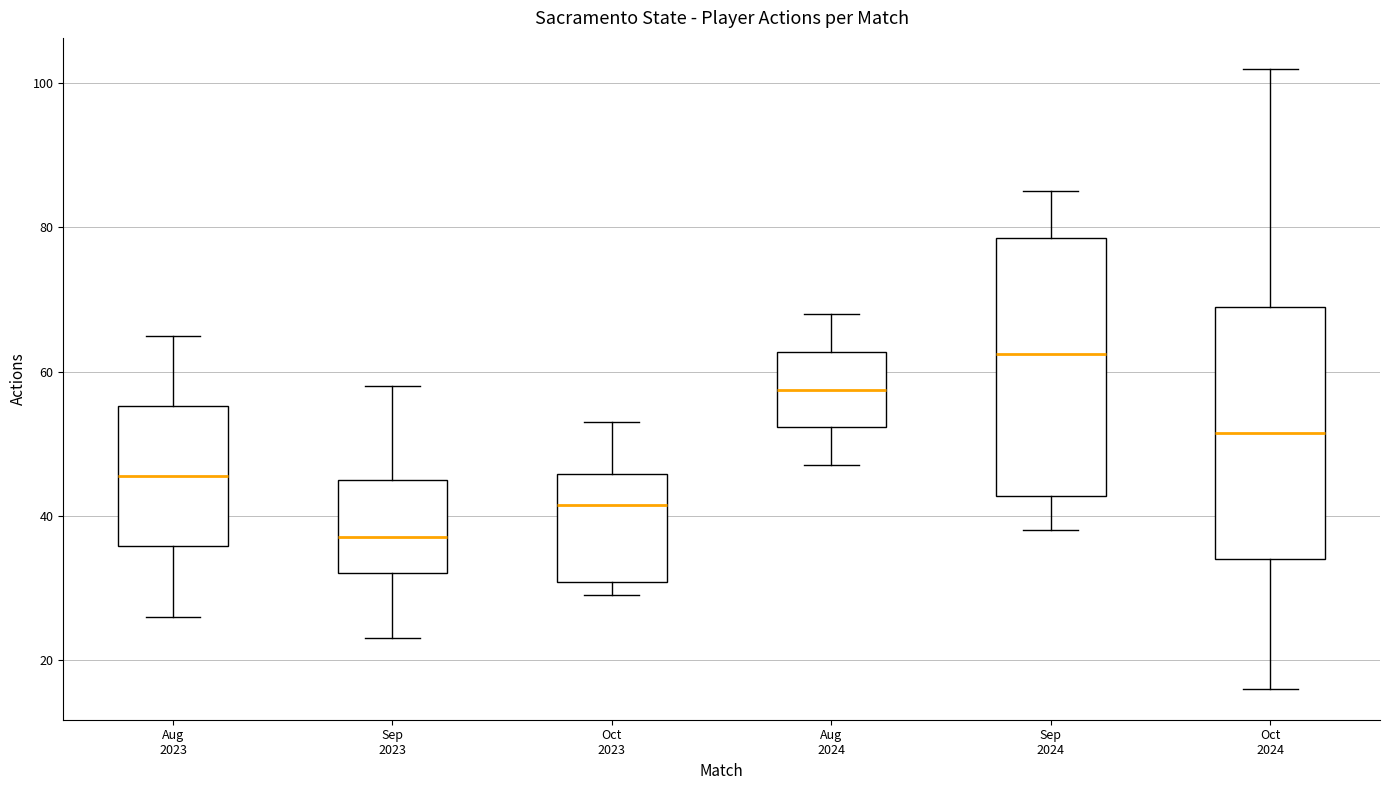

Where does the median line of the box for Oct 2024 sit on the y-axis? The values are not printed on the chart, so give them approximately, as read against the axis.

52